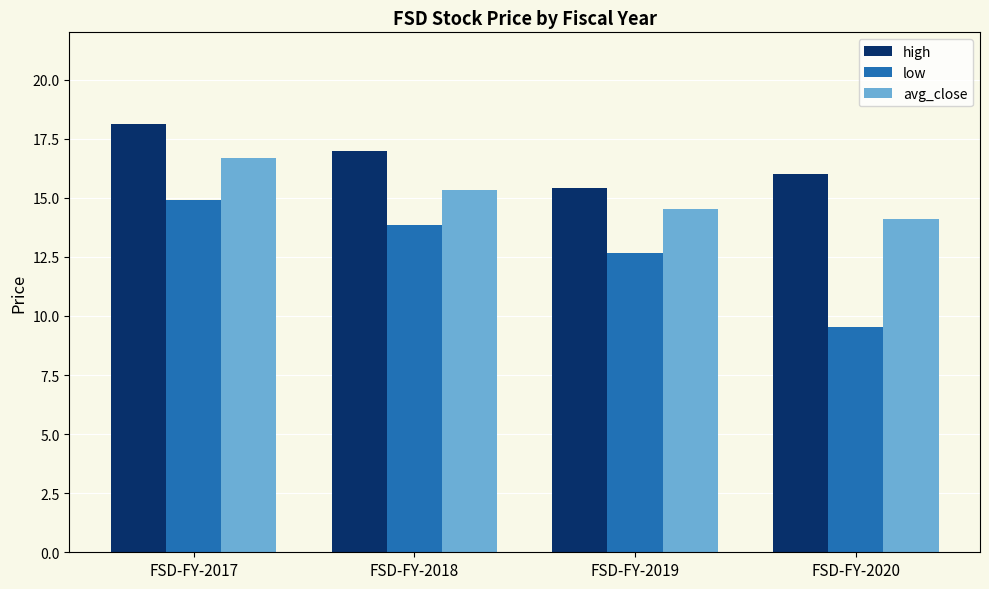

What is the minimum value for high?

15.4